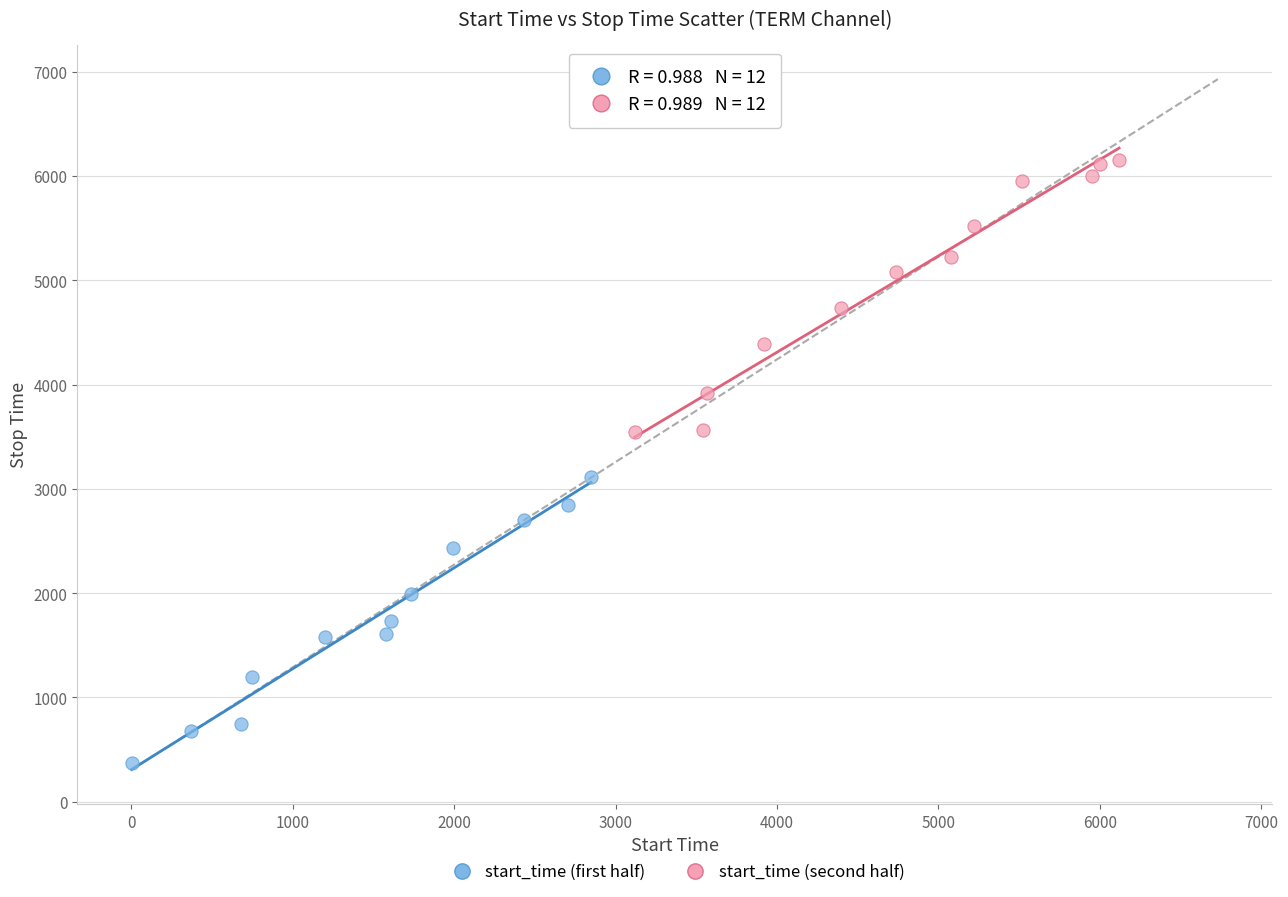

Which series reaches the maximum Y coordinate?

start_time (second half)